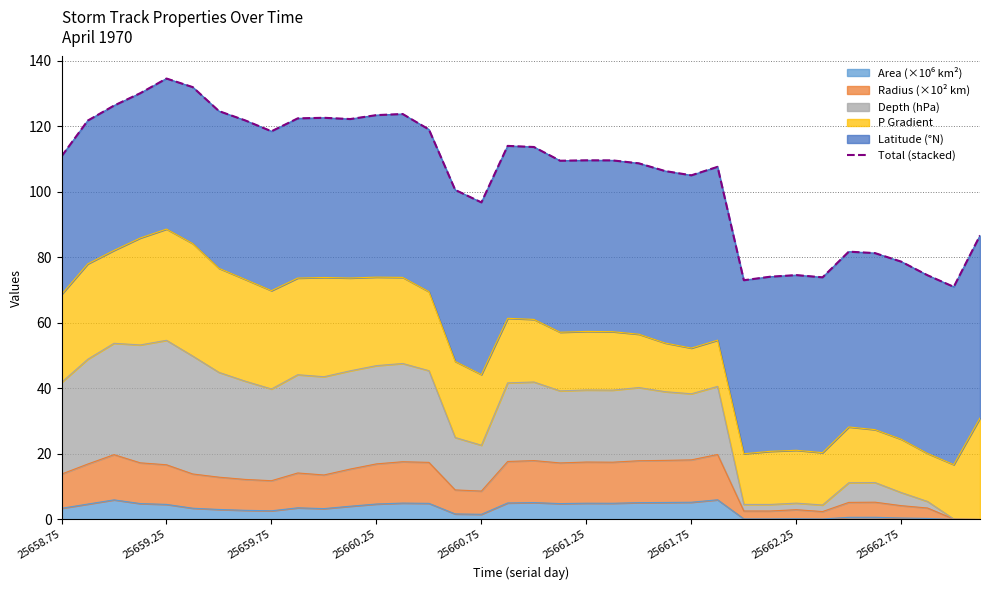

Is it true that the value at 23 is 182.9?

False